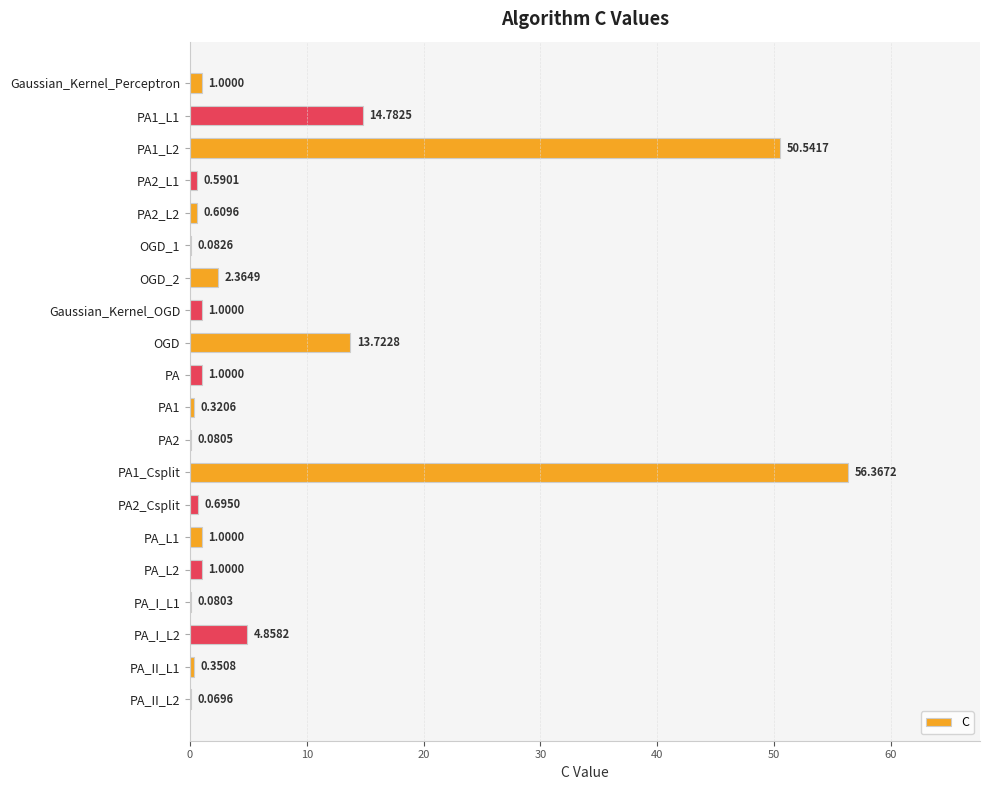

Count the number of categories in the chart.

20